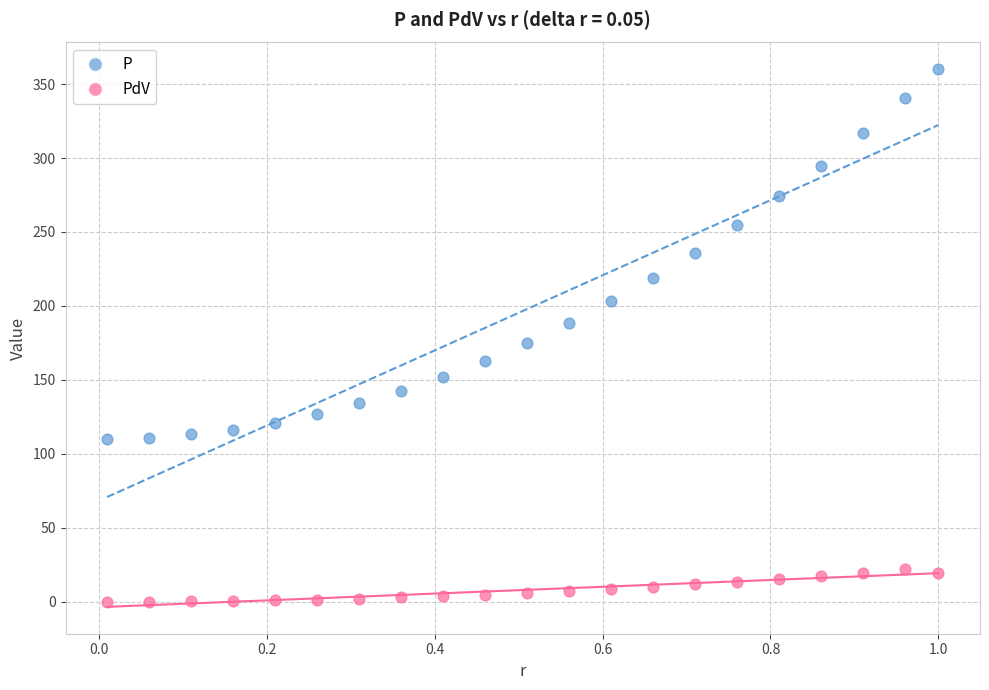

Across all data points, what is the range of Y values (max minus min)?

360.0